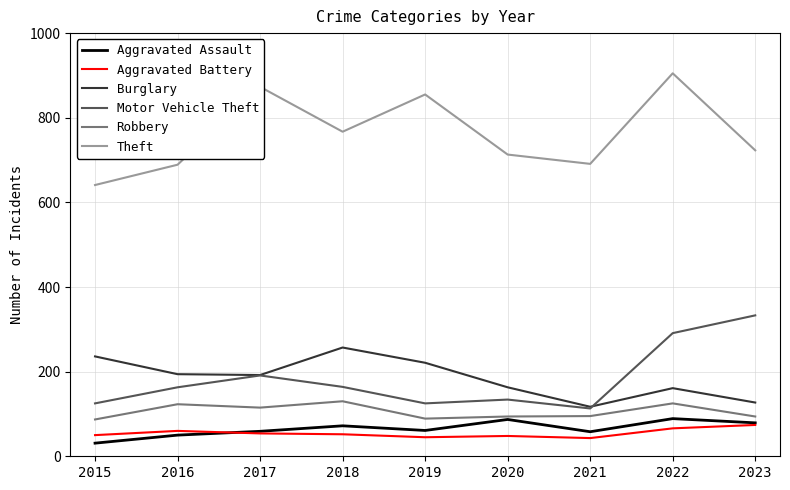

What are all the series names shown in the legend?

Aggravated Assault, Aggravated Battery, Burglary, Motor Vehicle Theft, Robbery, Theft